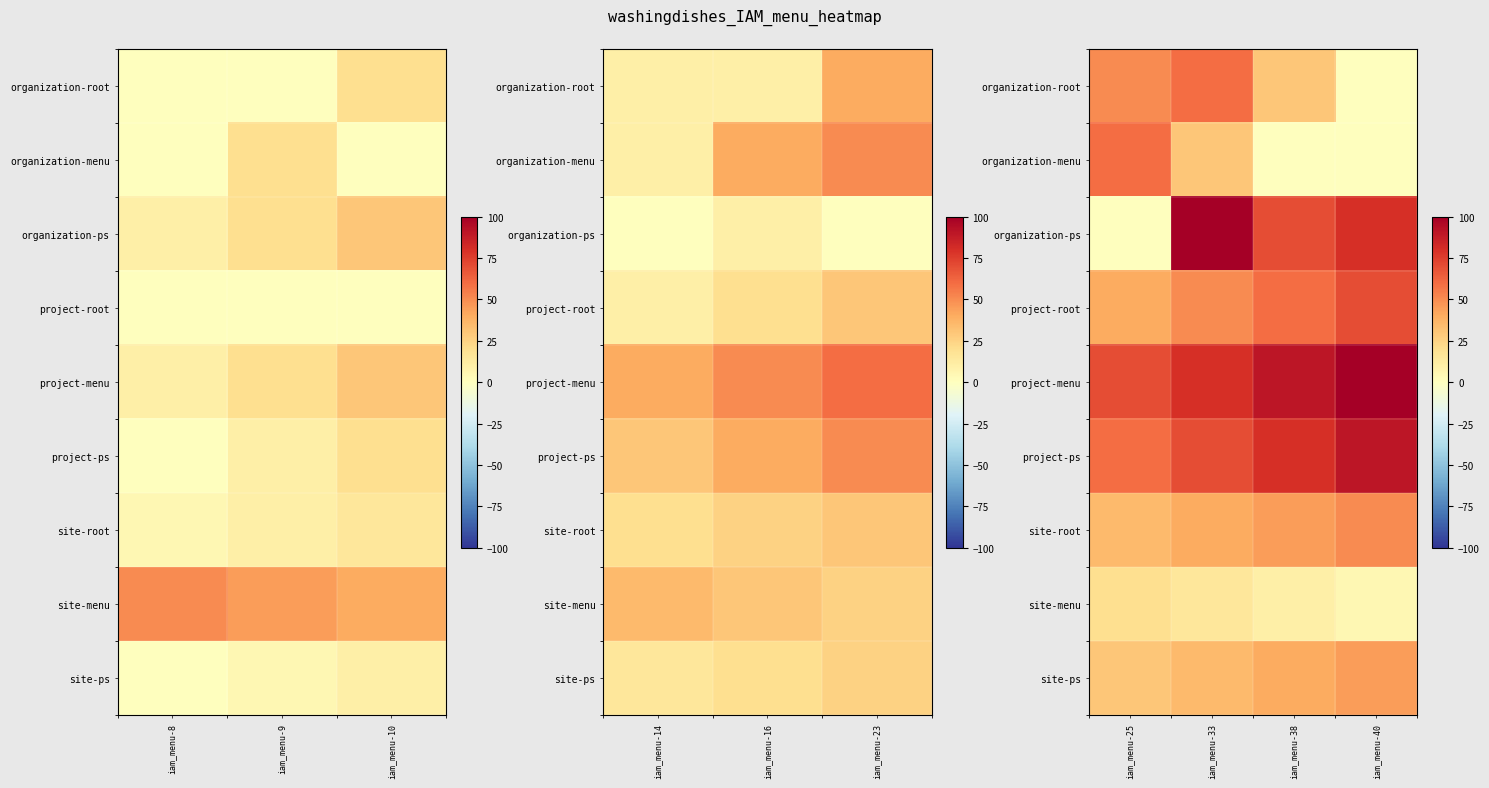

True or false: project-menu has a value of 98 at iam_menu-25.

False